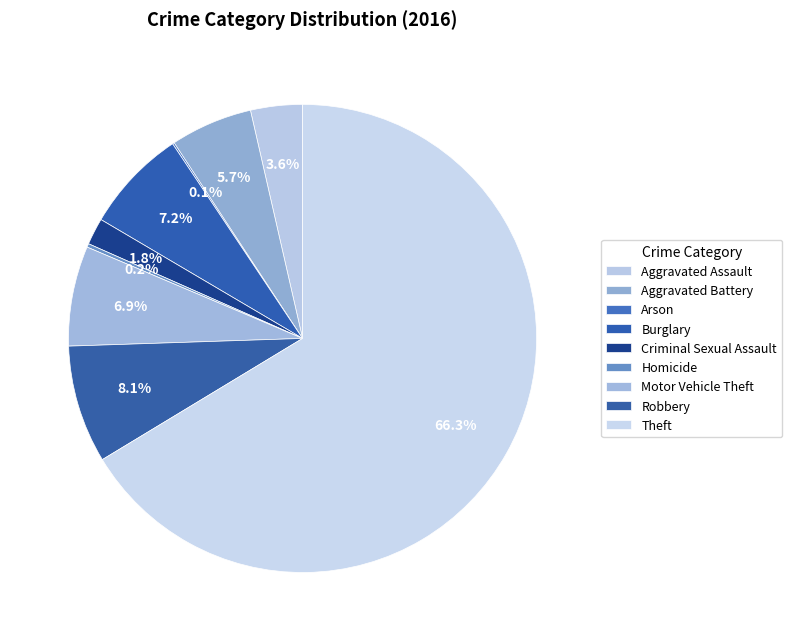

True or false: Burglary accounts for 7% of the total.

True